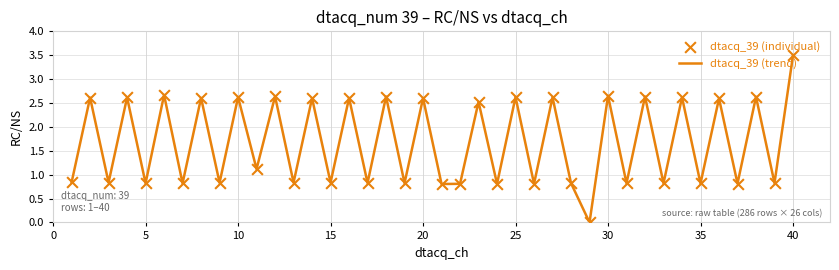

What is the maximum value shown in the chart?

3.5